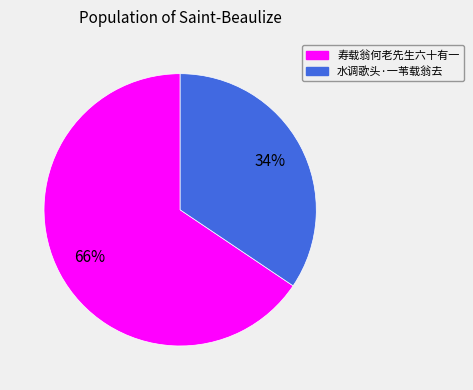

True or false: 水调歌头·一苇载翁去 accounts for 46% of the total.

False